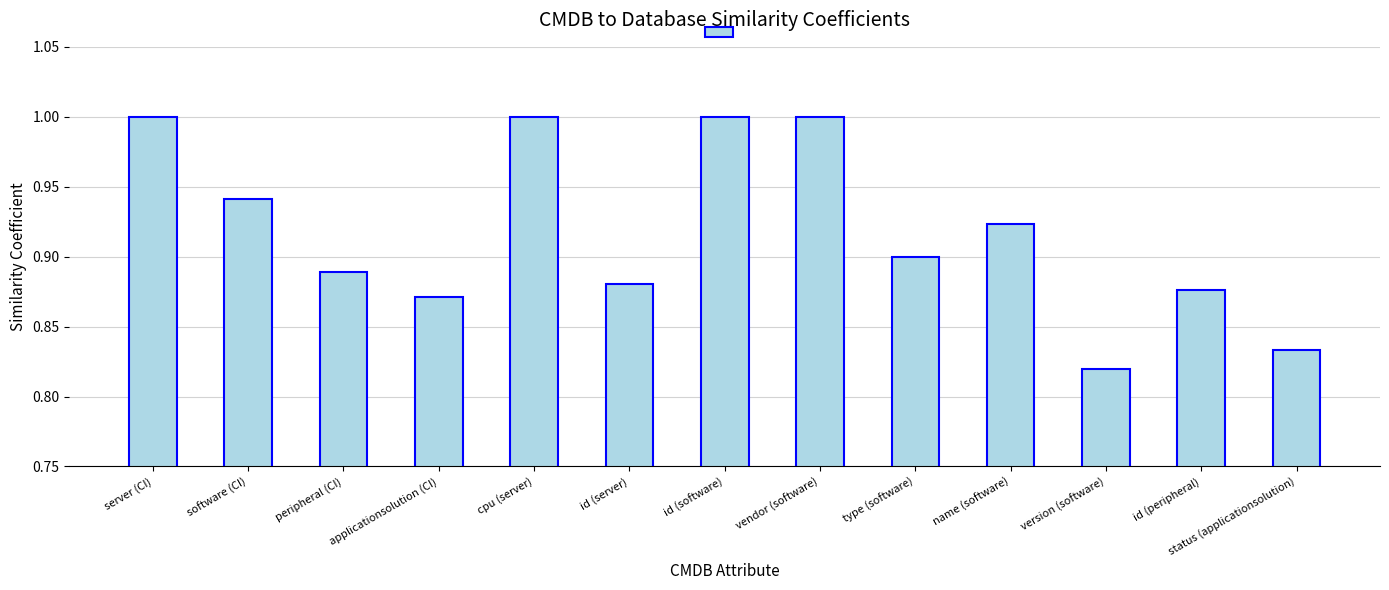

The value at id (peripheral) is 0.9. True or false?

True